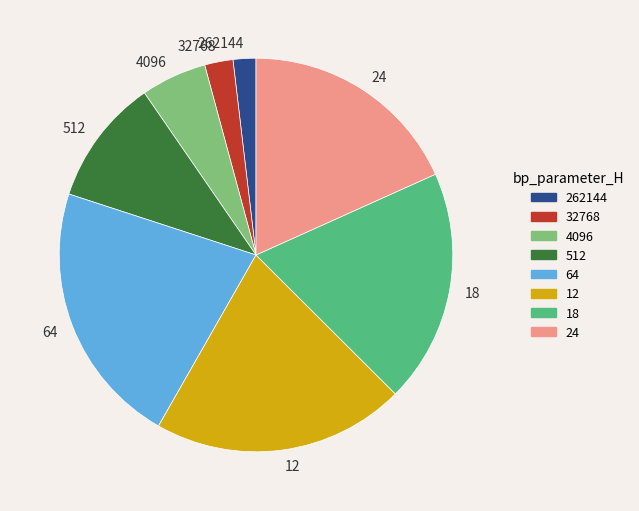

Is it true that 64 is 37% of the pie?

False